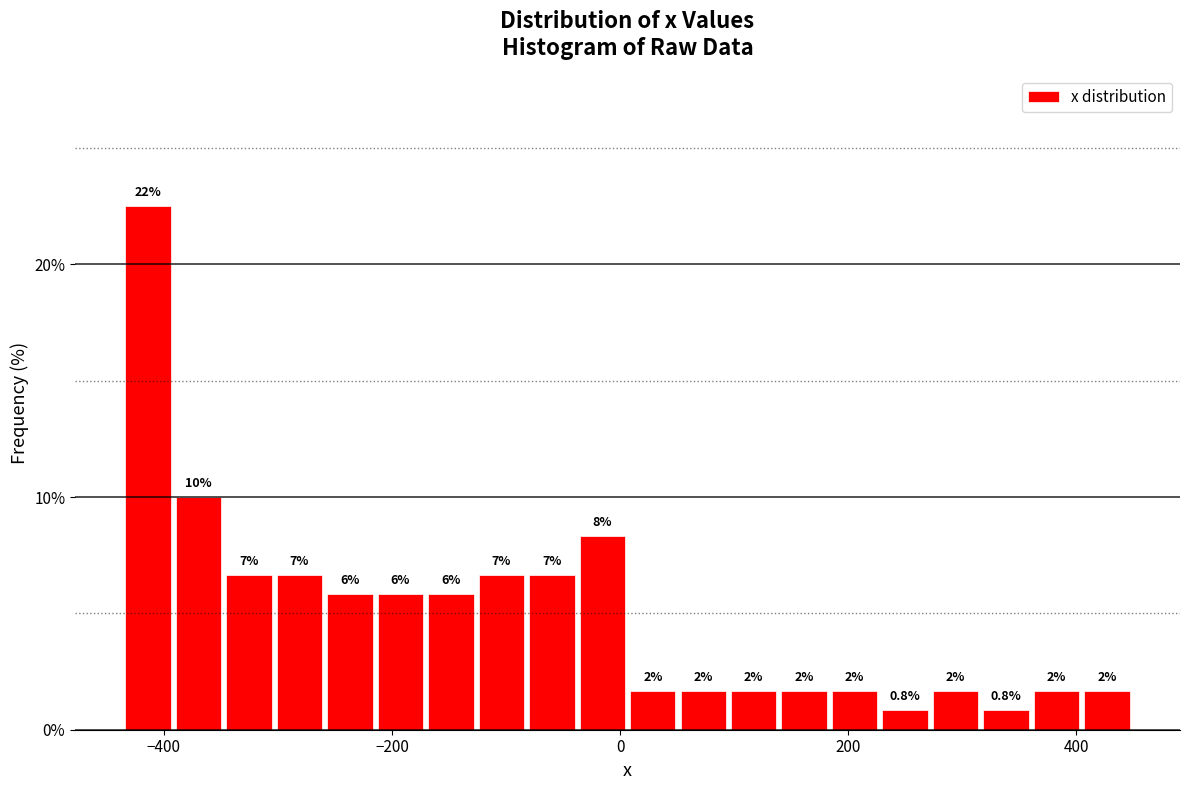

Around what value on the x-axis is the tallest bar? Give the approximate position of its centre, as read against the axis.

-420